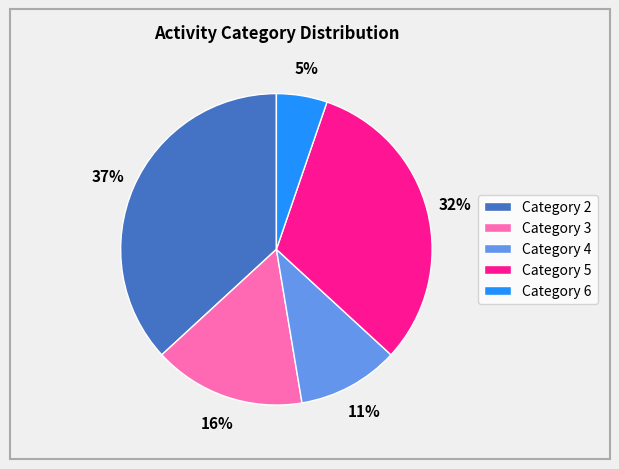

Is it true that Category 5 is 32% of the pie?

True